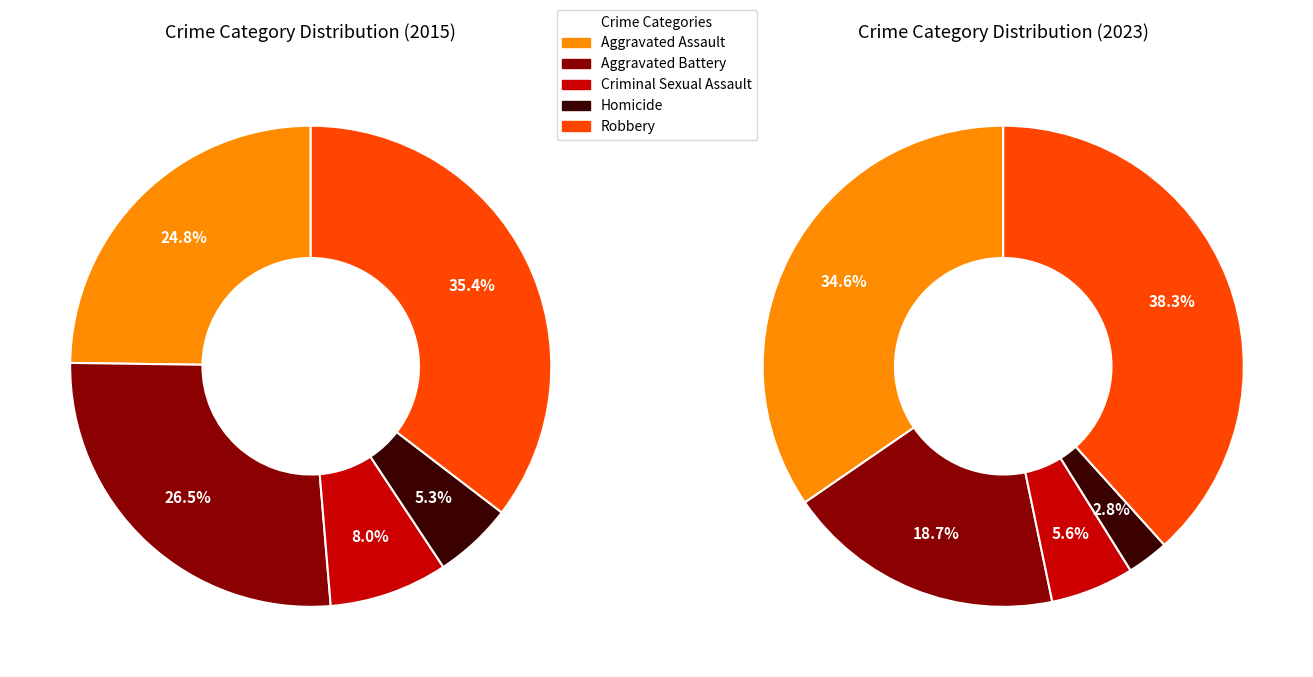

Rank the series by their maximum value, from lowest to highest.

values_2015, values_2023